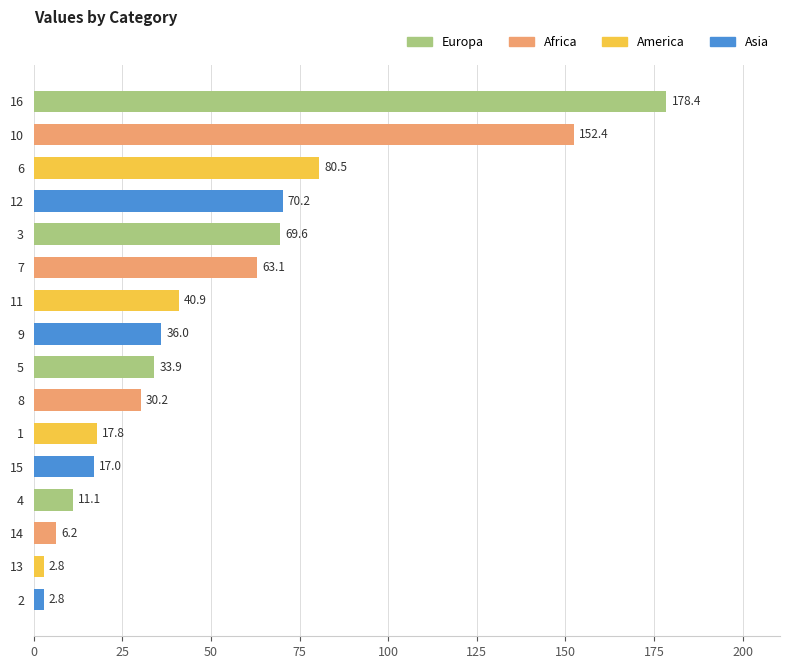

How many data points are less than 36?

8